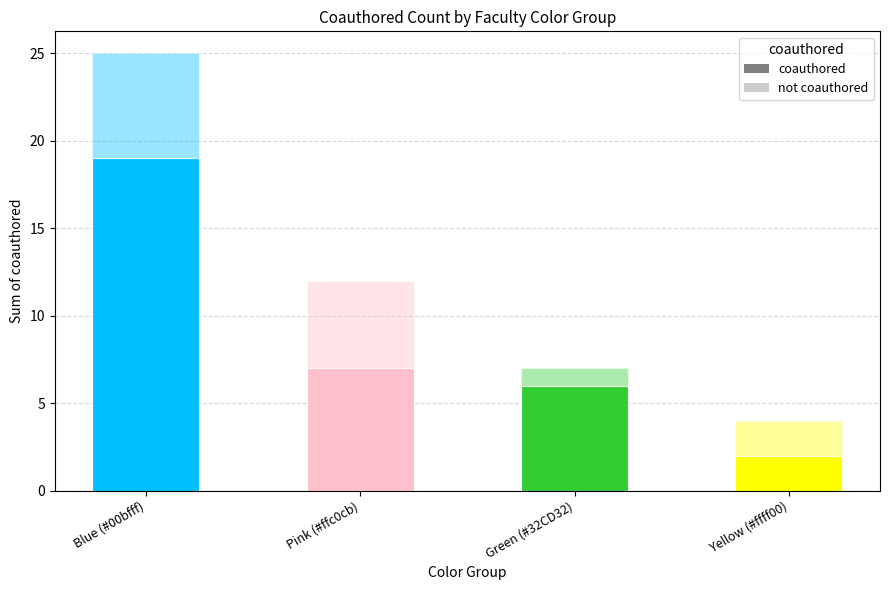

Are the bars horizontal?

No